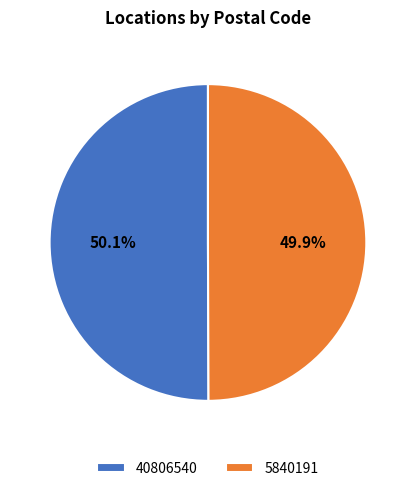

To the nearest percent, what is the combined percentage of 5840191 and 40806540?

100%